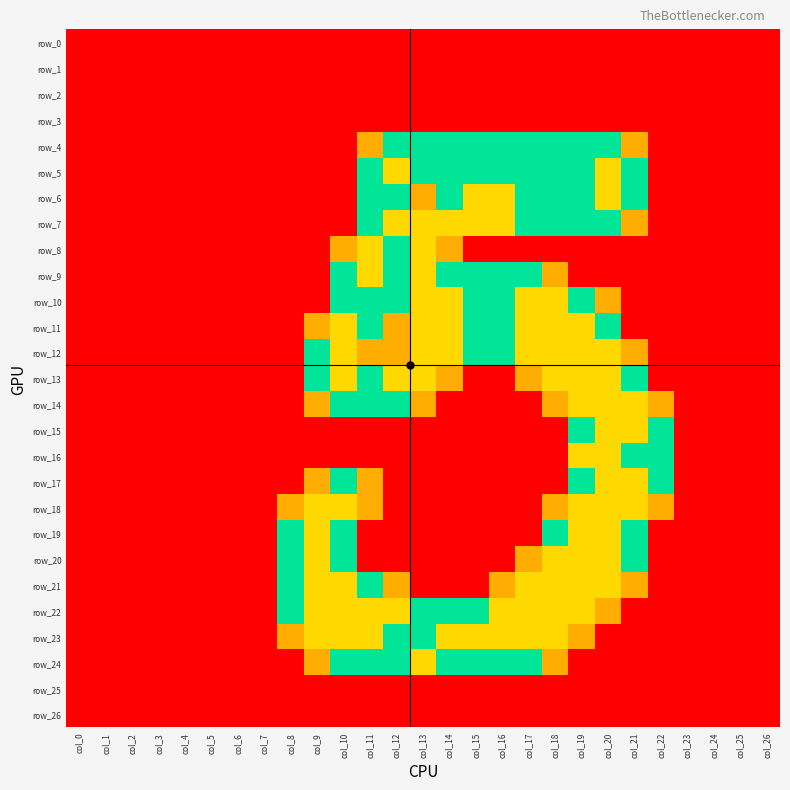

Where is row_19 nearest to the value 1?

col_8